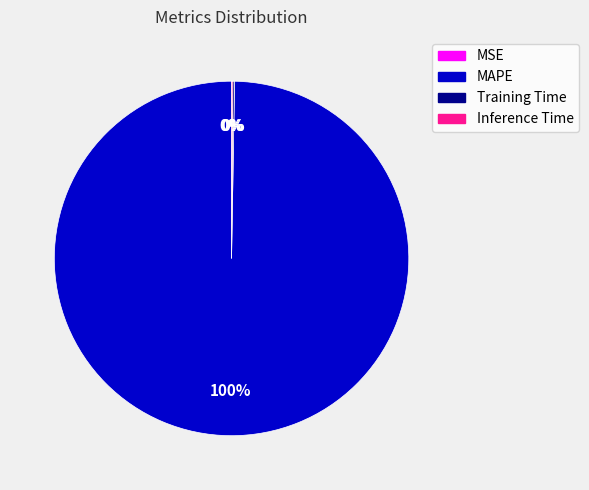

Is there a majority slice in this chart?

Yes